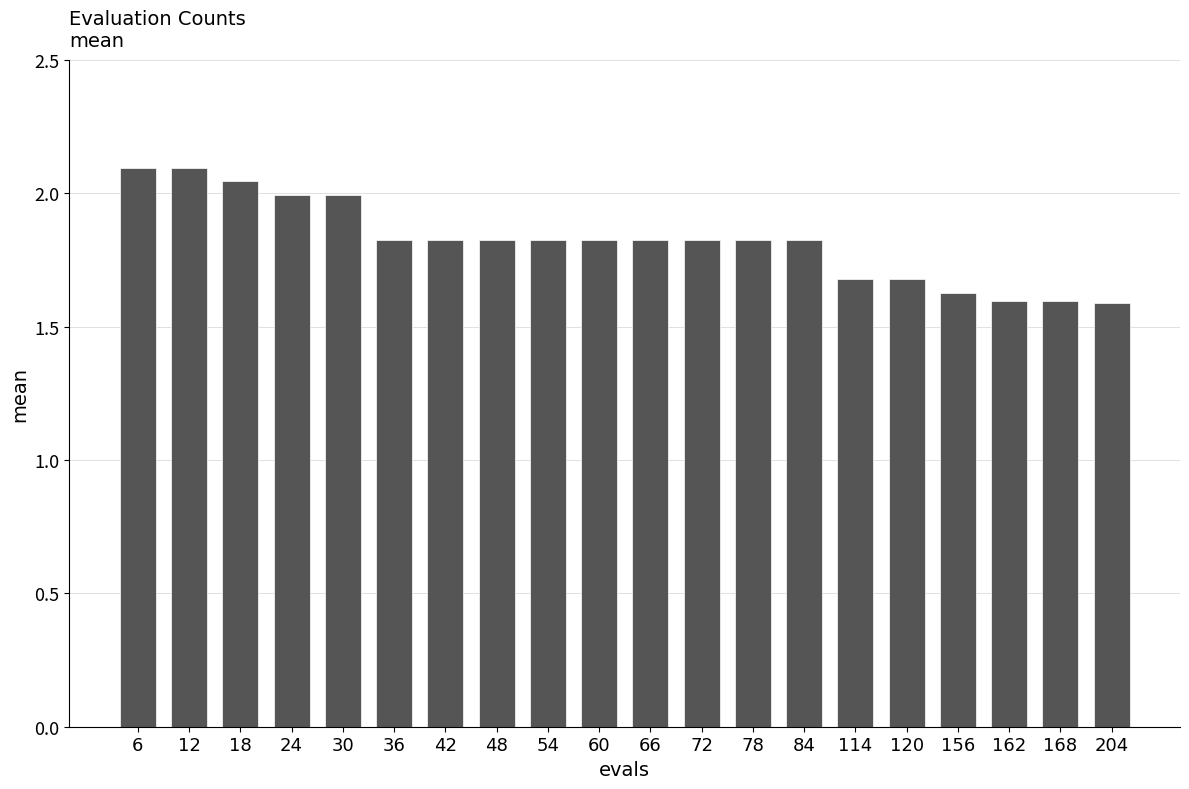

Approximately how many times larger is the value at 12 compared to 156?

1.3